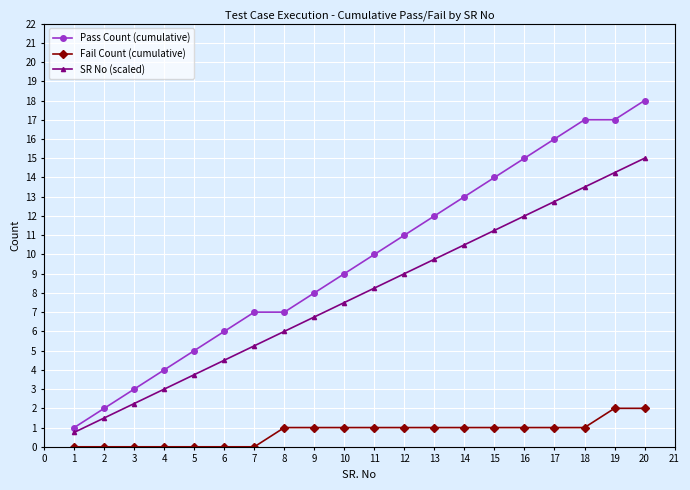

What is the spread (max minus min) of values at 16?

14.0